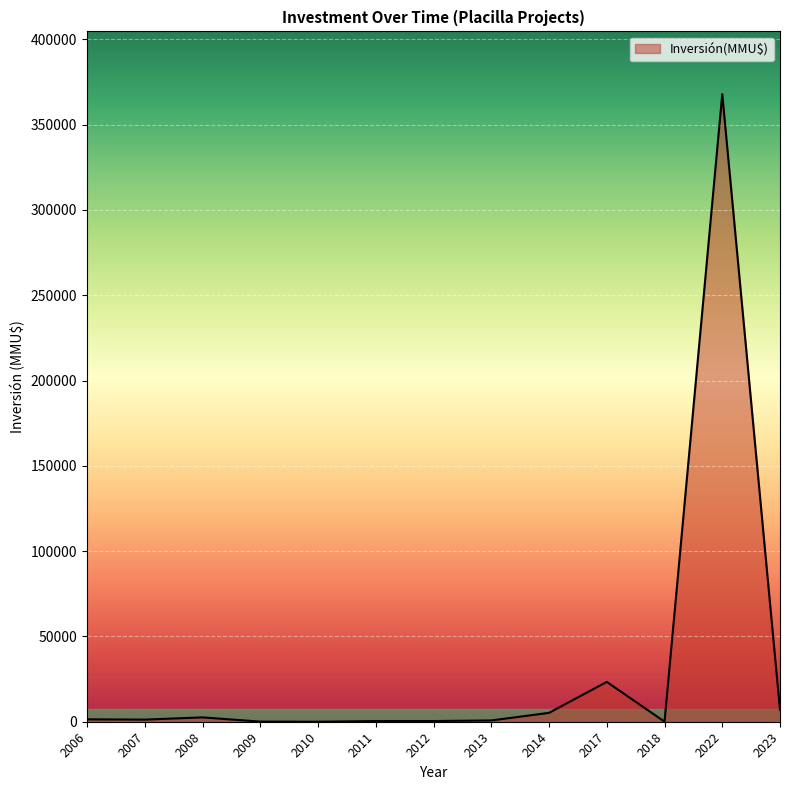

What is the difference between the maximum and minimum values?

367900